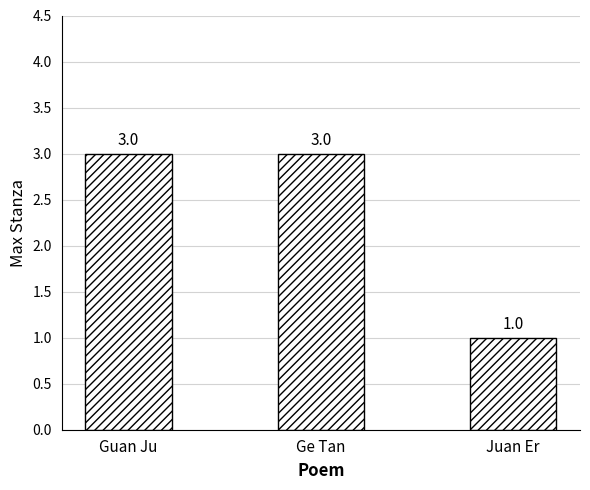

What is the ratio of the value at Ge Tan to the value at Juan Er?

3.0